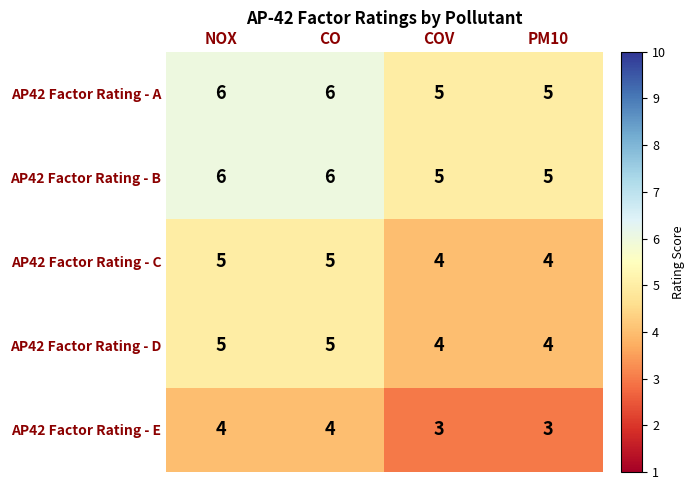

Reading left to right, what are all the values shown in this chart?

AP42 Factor Rating - A: 6	6	5	5
AP42 Factor Rating - B: 6	6	5	5
AP42 Factor Rating - C: 5	5	4	4
AP42 Factor Rating - D: 5	5	4	4
AP42 Factor Rating - E: 4	4	3	3